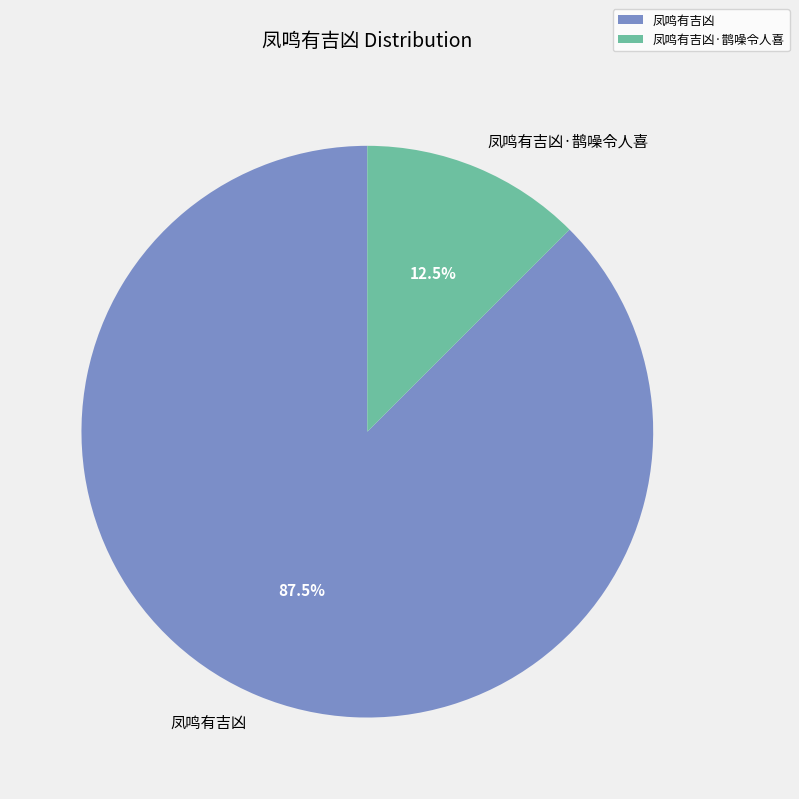

Approximately how many times larger is the value at 凤鸣有吉凶 compared to 凤鸣有吉凶·鹊噪令人喜?

7.0